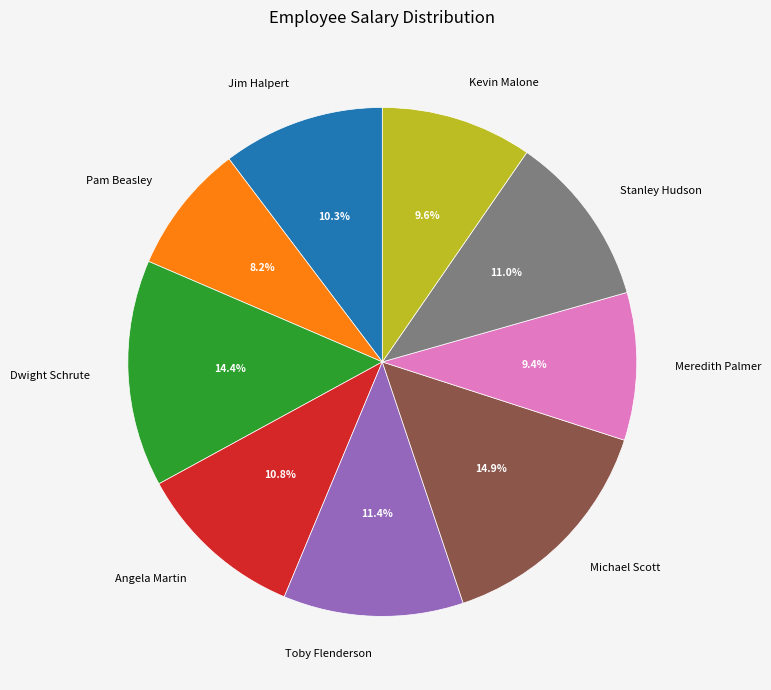

Is Toby Flenderson the majority of the pie?

No